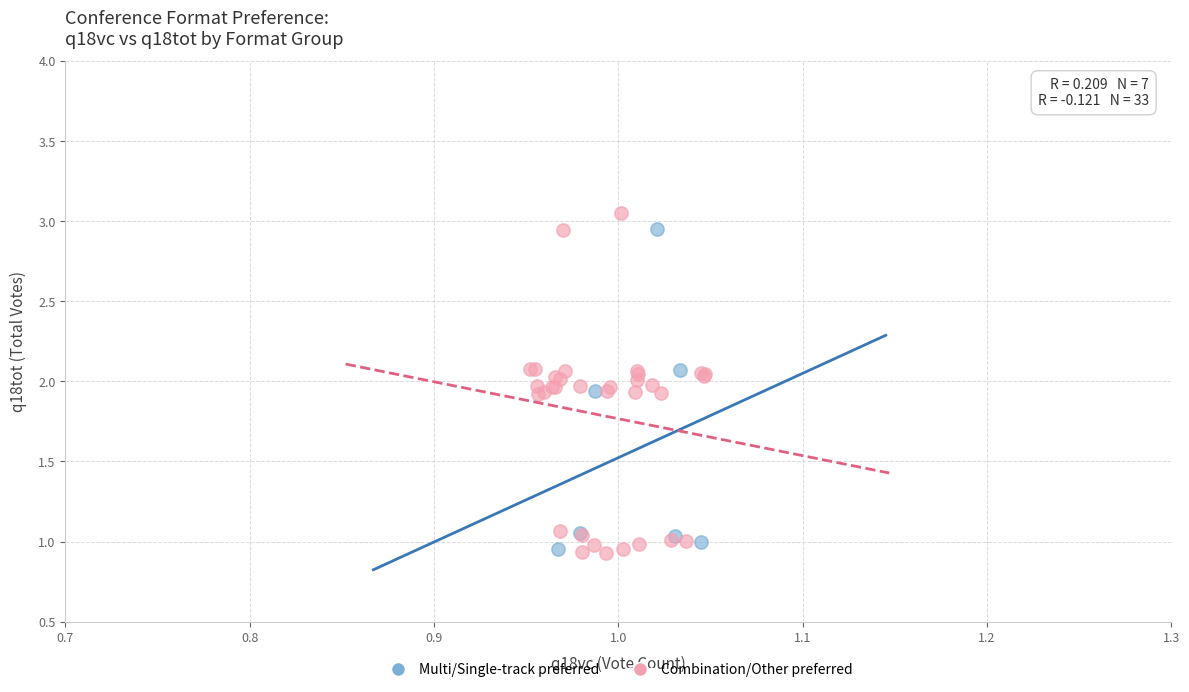

What are all the series names shown in the legend?

Multi/Single-track preferred, Combination/Other preferred